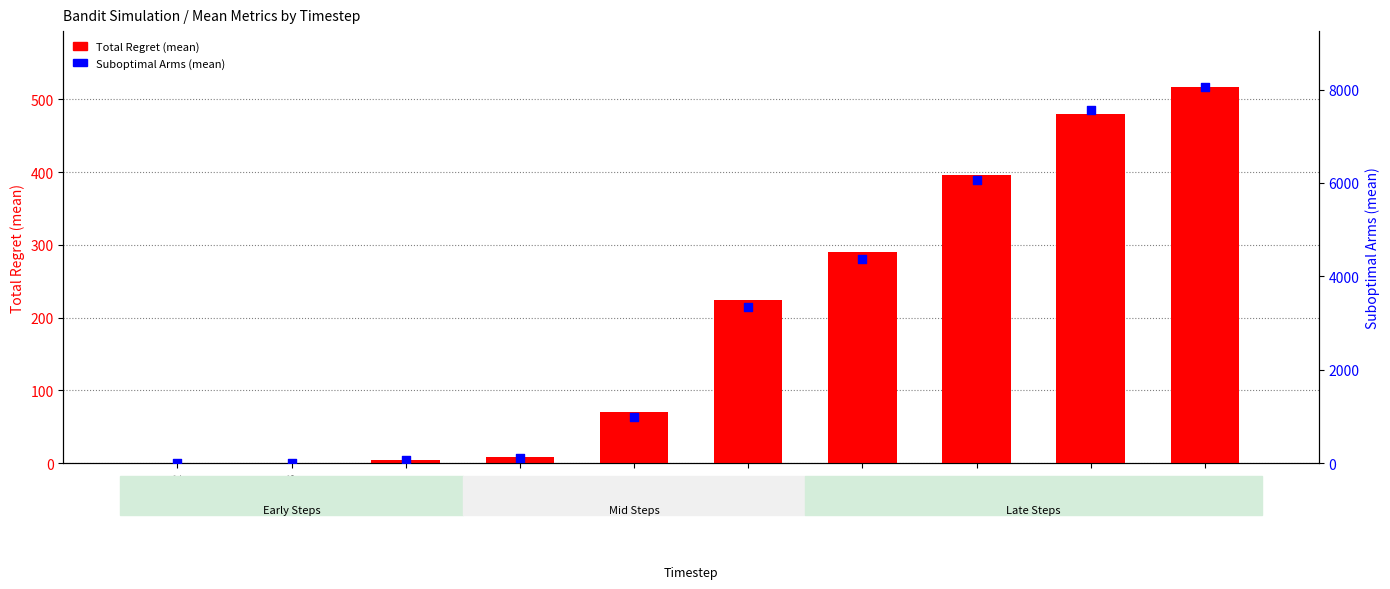

Which series has the largest total across all categories?

Suboptimal Arms (mean)